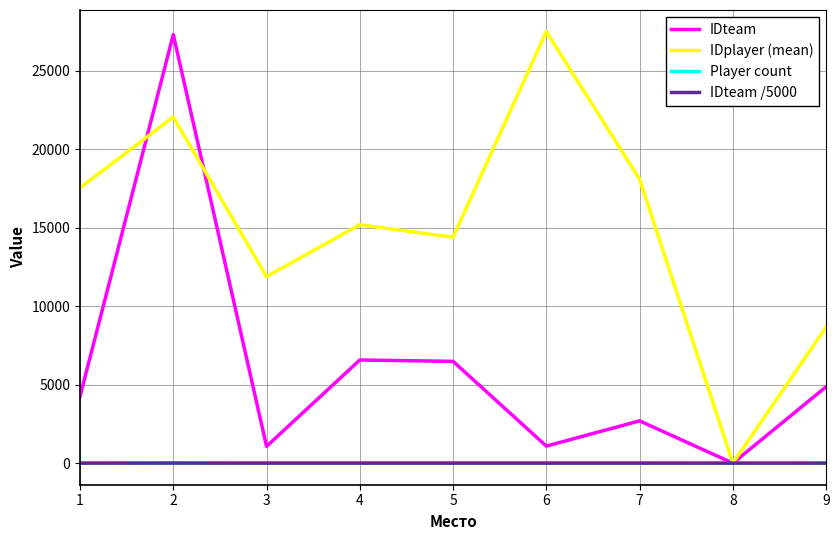

Is the value of IDteam at 6 greater than the value of IDteam /5000 at 2?

Yes